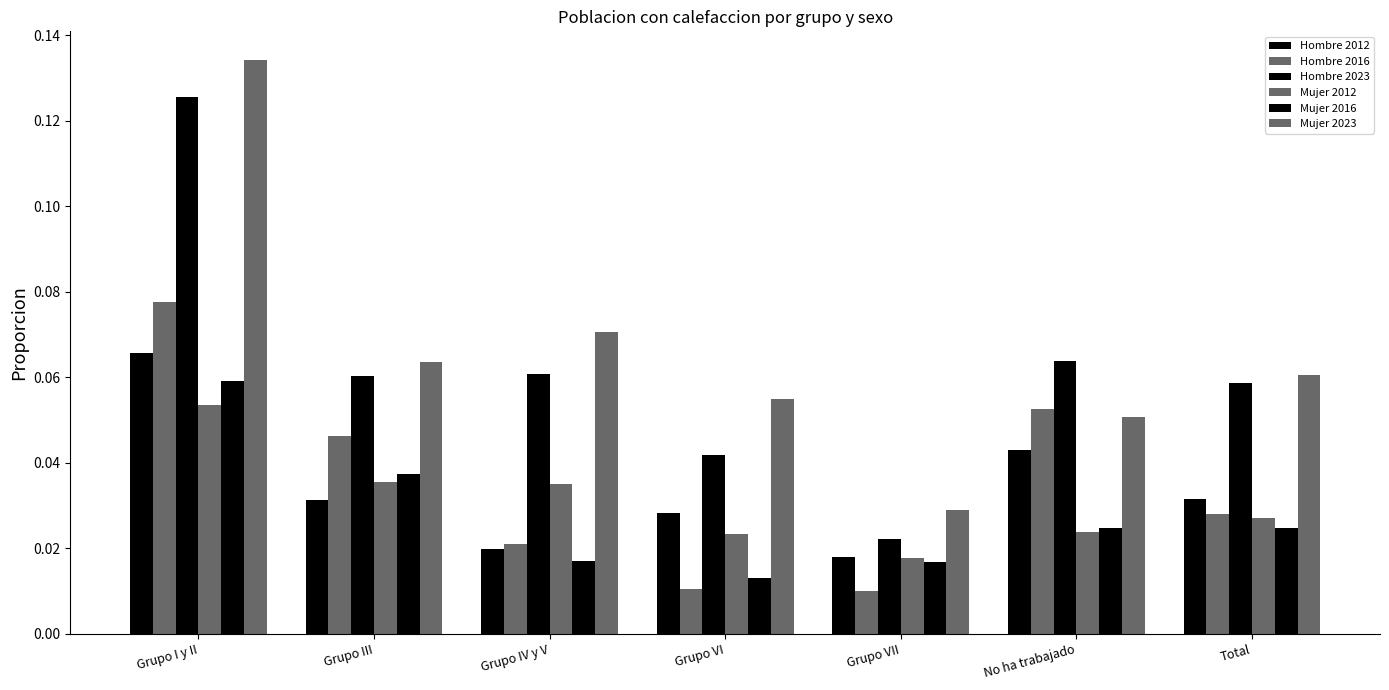

Does the chart contain stacked bars?

No